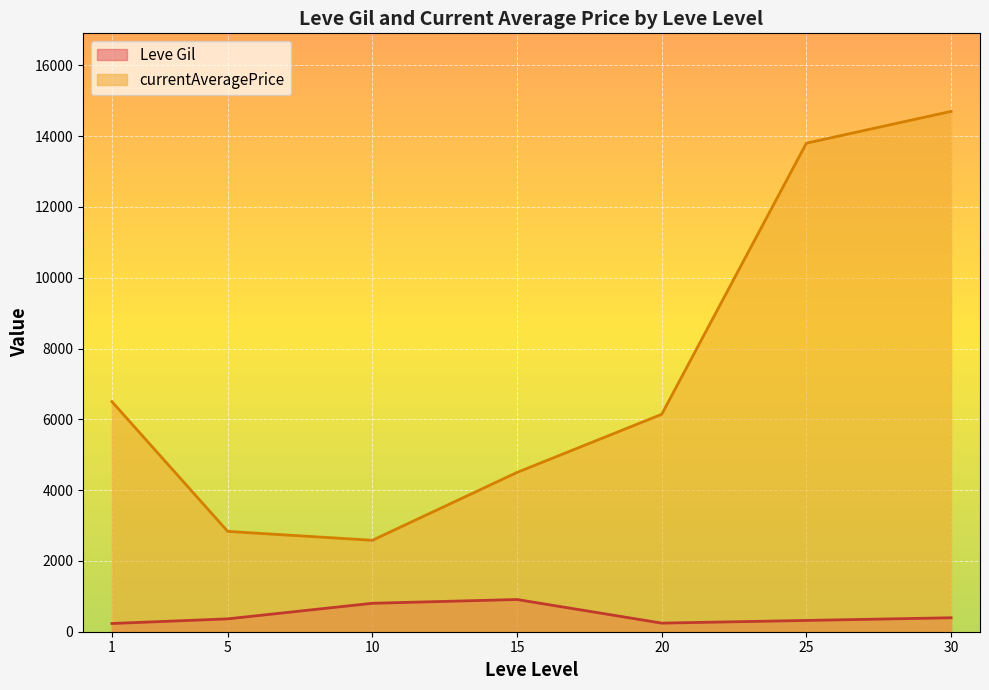

What are all the series names shown in the legend?

Leve Gil, currentAveragePrice